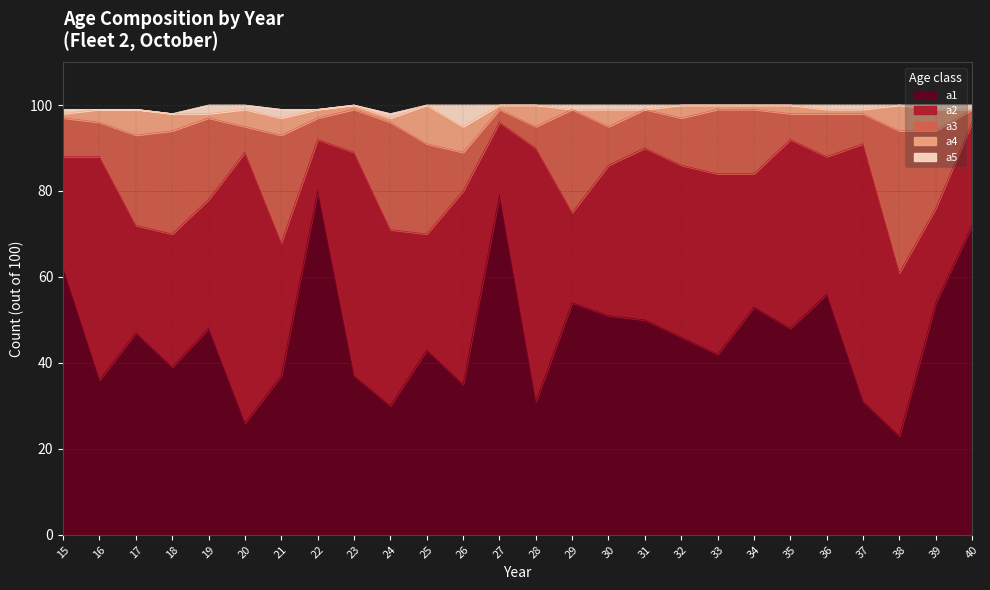

Which series has the largest range (max minus min)?

a1